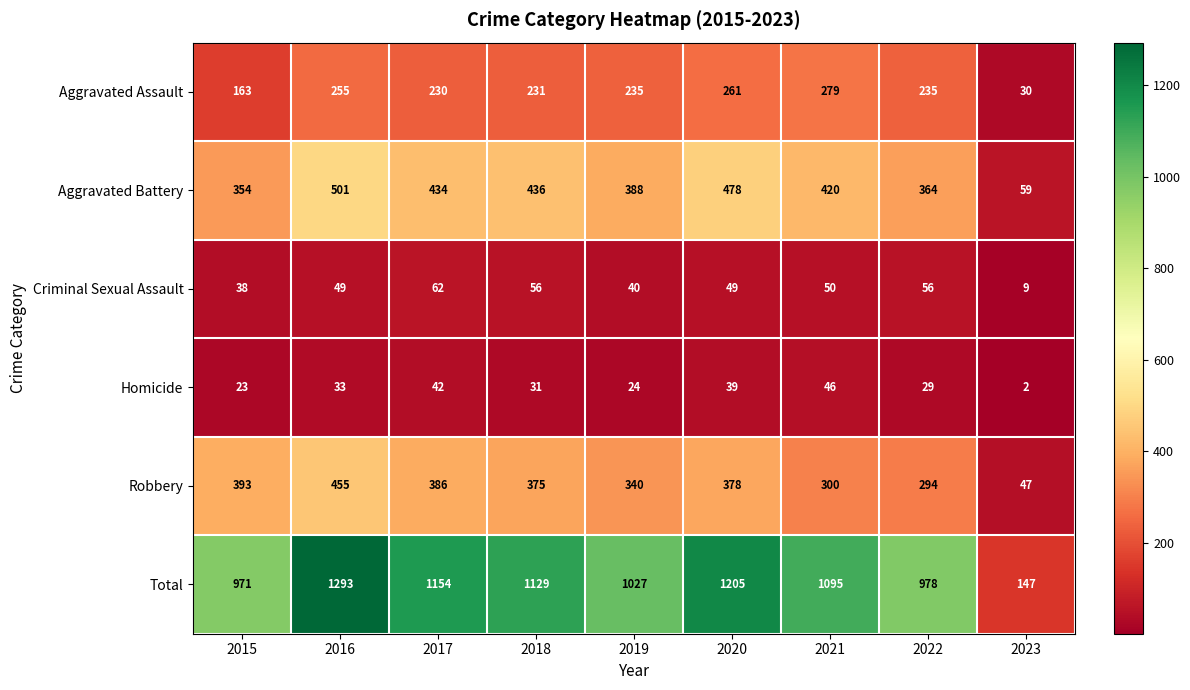

Rank the series by their maximum value, from highest to lowest.

Total, Aggravated Battery, Robbery, Aggravated Assault, Criminal Sexual Assault, Homicide